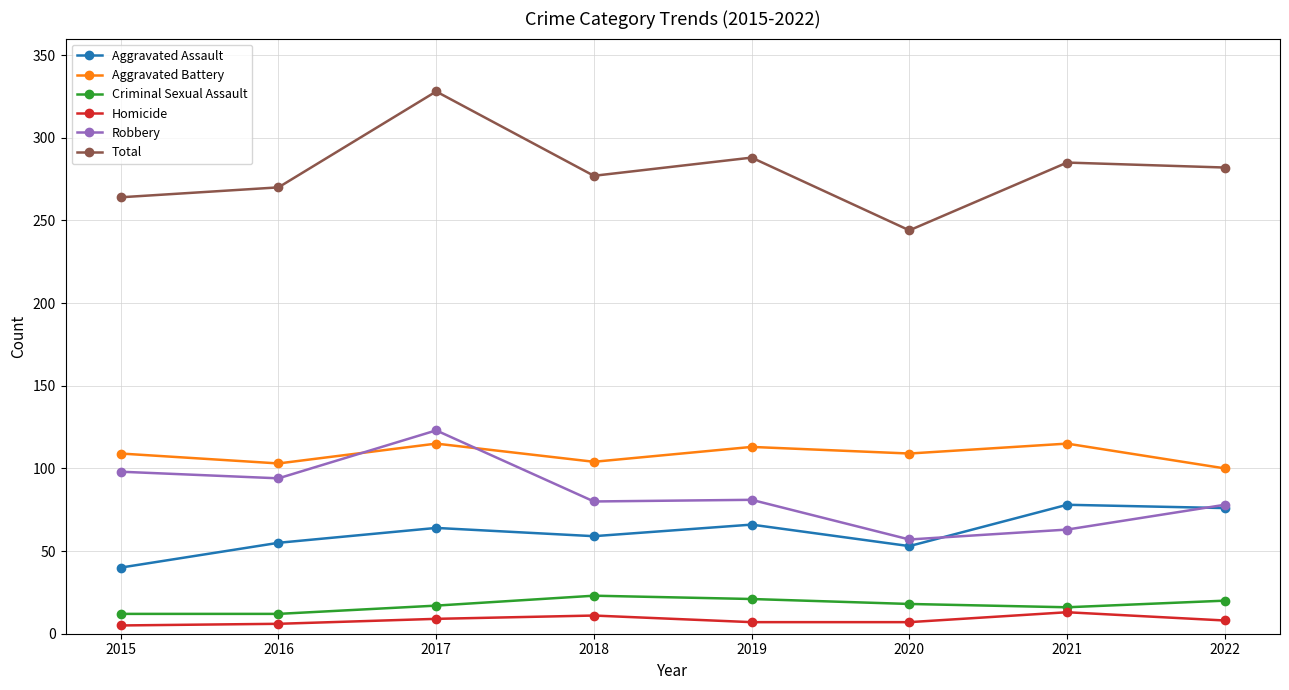

True or false: Homicide has more than 2 interior local peaks.

False